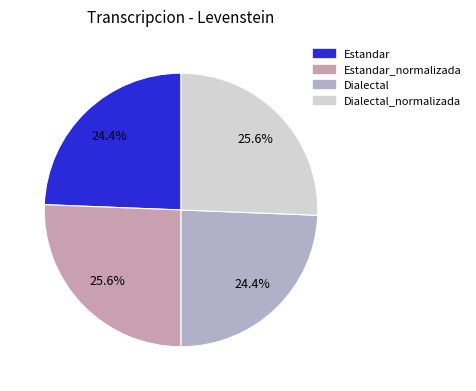

How many slices are in this pie chart?

4